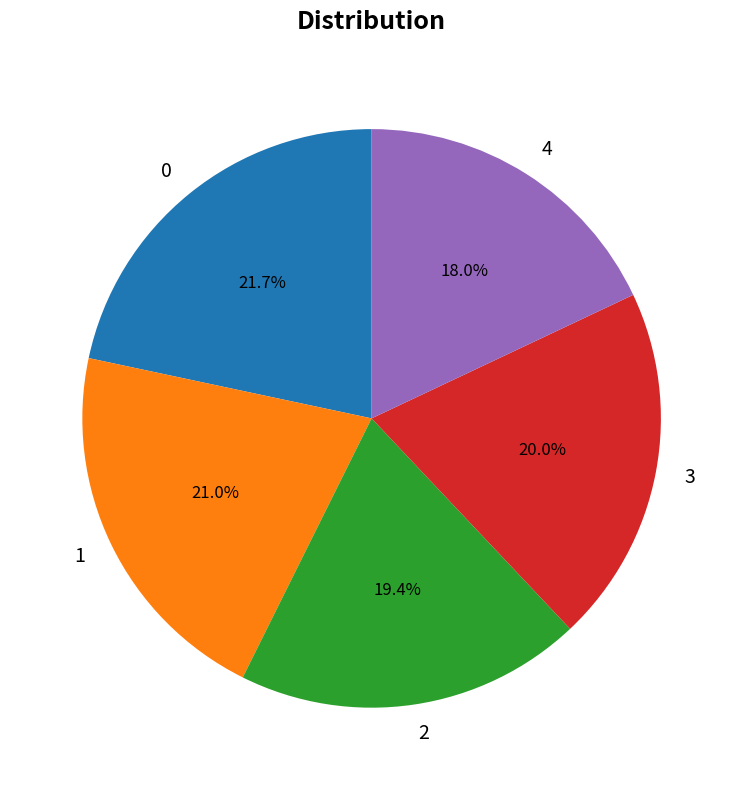

To the nearest percent, what percentage of the pie is 4?

18%